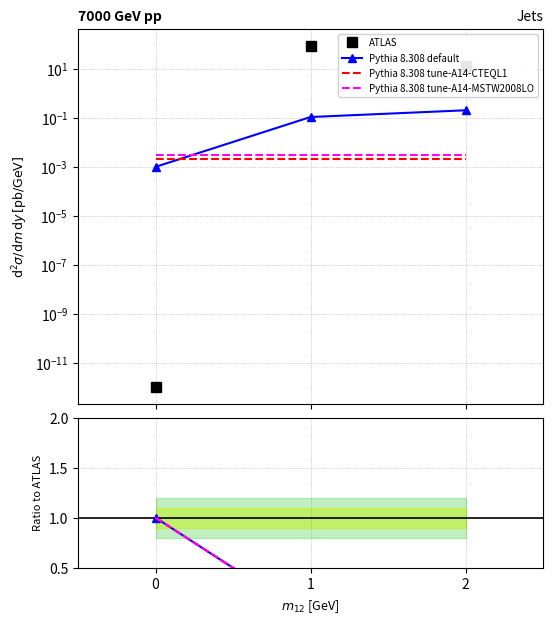

What is the value of the tune-A14-MSTW2008LO point at the 1st from the left?

1.0